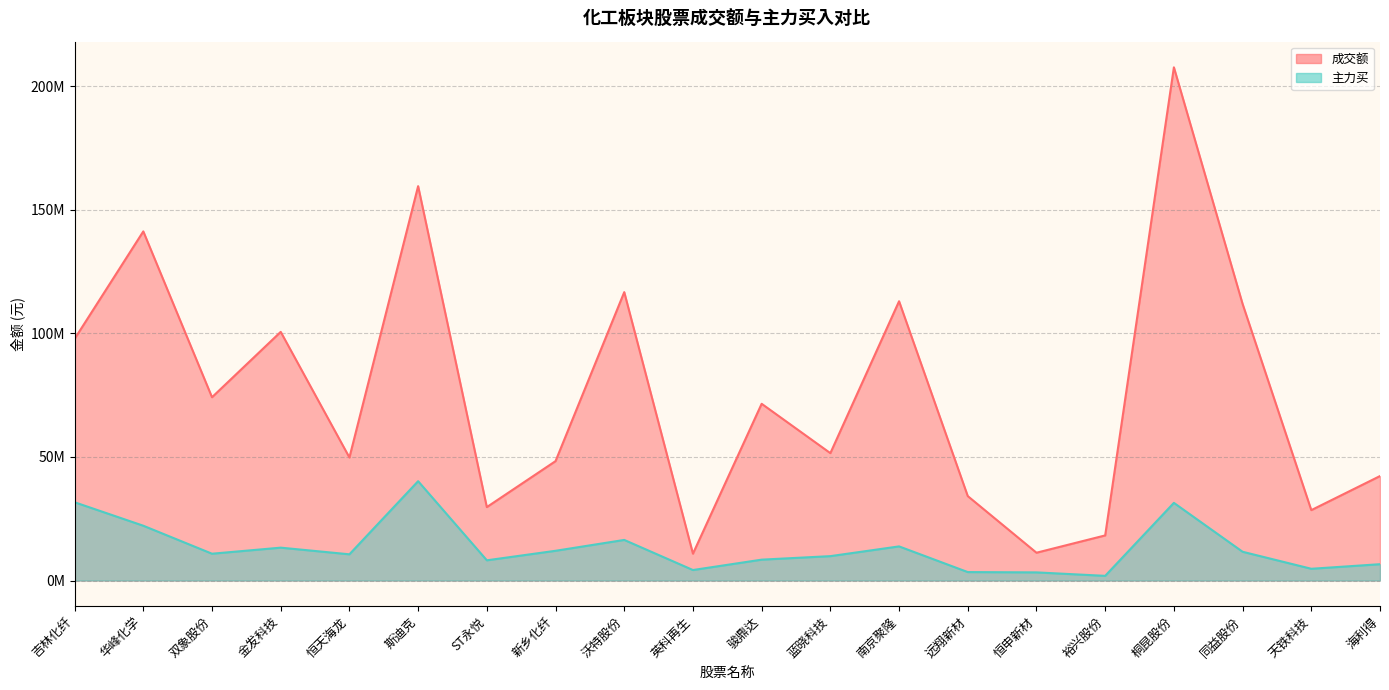

Reading right to left, list all the values displayed in this chart.

成交额: 42271381	28483639	111925249	207678504	18250236	11247621	34159767	113017803	51545877	71521156	10861573	116704587	48314346	29714082	159593588	49791454	100629278	74174341	141283895	97785287
主力买: 6603588	4749724	11634212	31425573	1886412	3289345	3414096	13807634	9864679	8442801	4243693	16424468	12029380	8176943	40194825	10605457	13298497	10846858	22170791	31670262